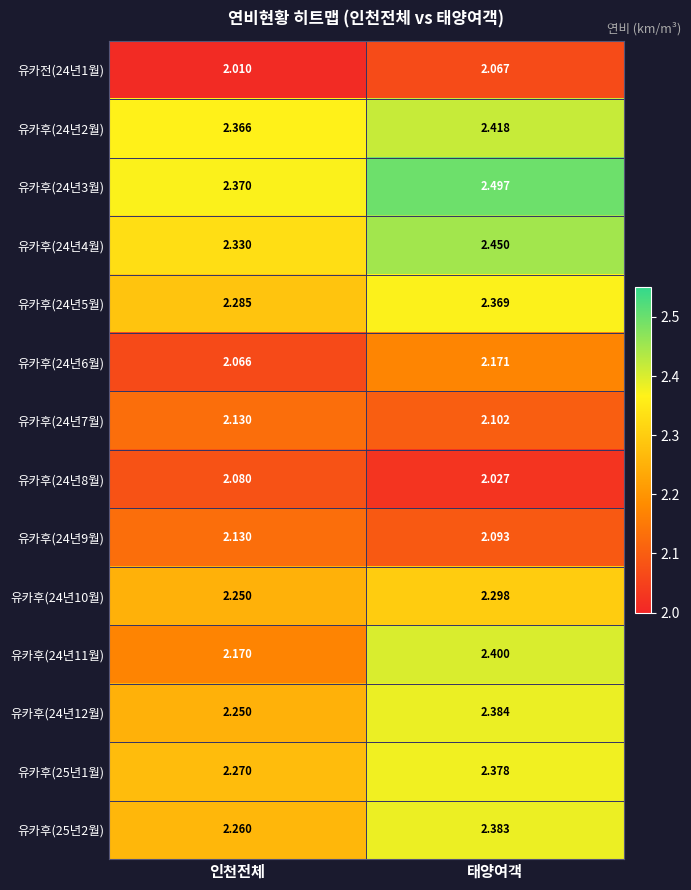

Is the value of 유카후(24년12월) at 인천전체 greater than the value of 유카후(24년7월) at 태양여객?

Yes